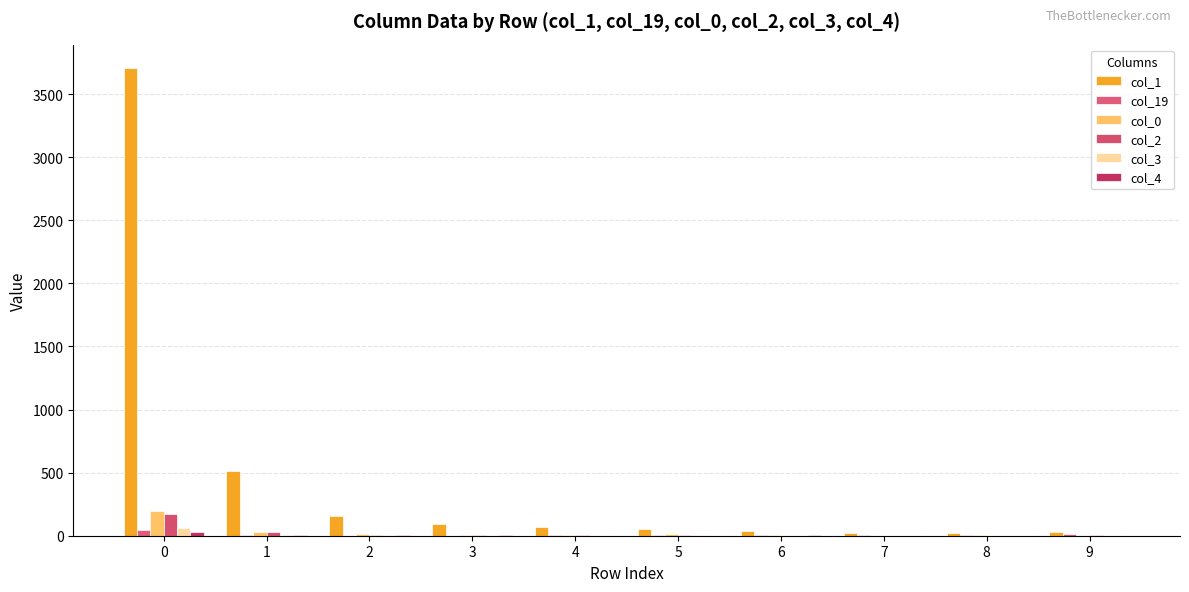

How many groups of bars are there?

10